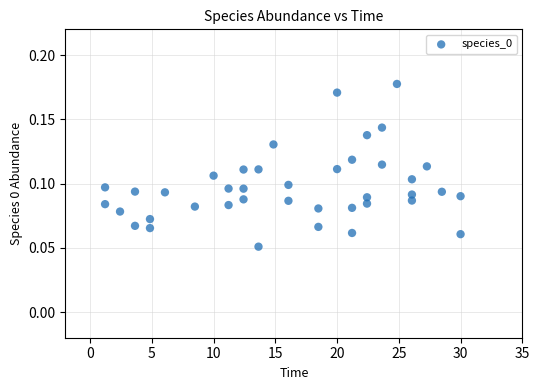

How many data points are displayed?

40